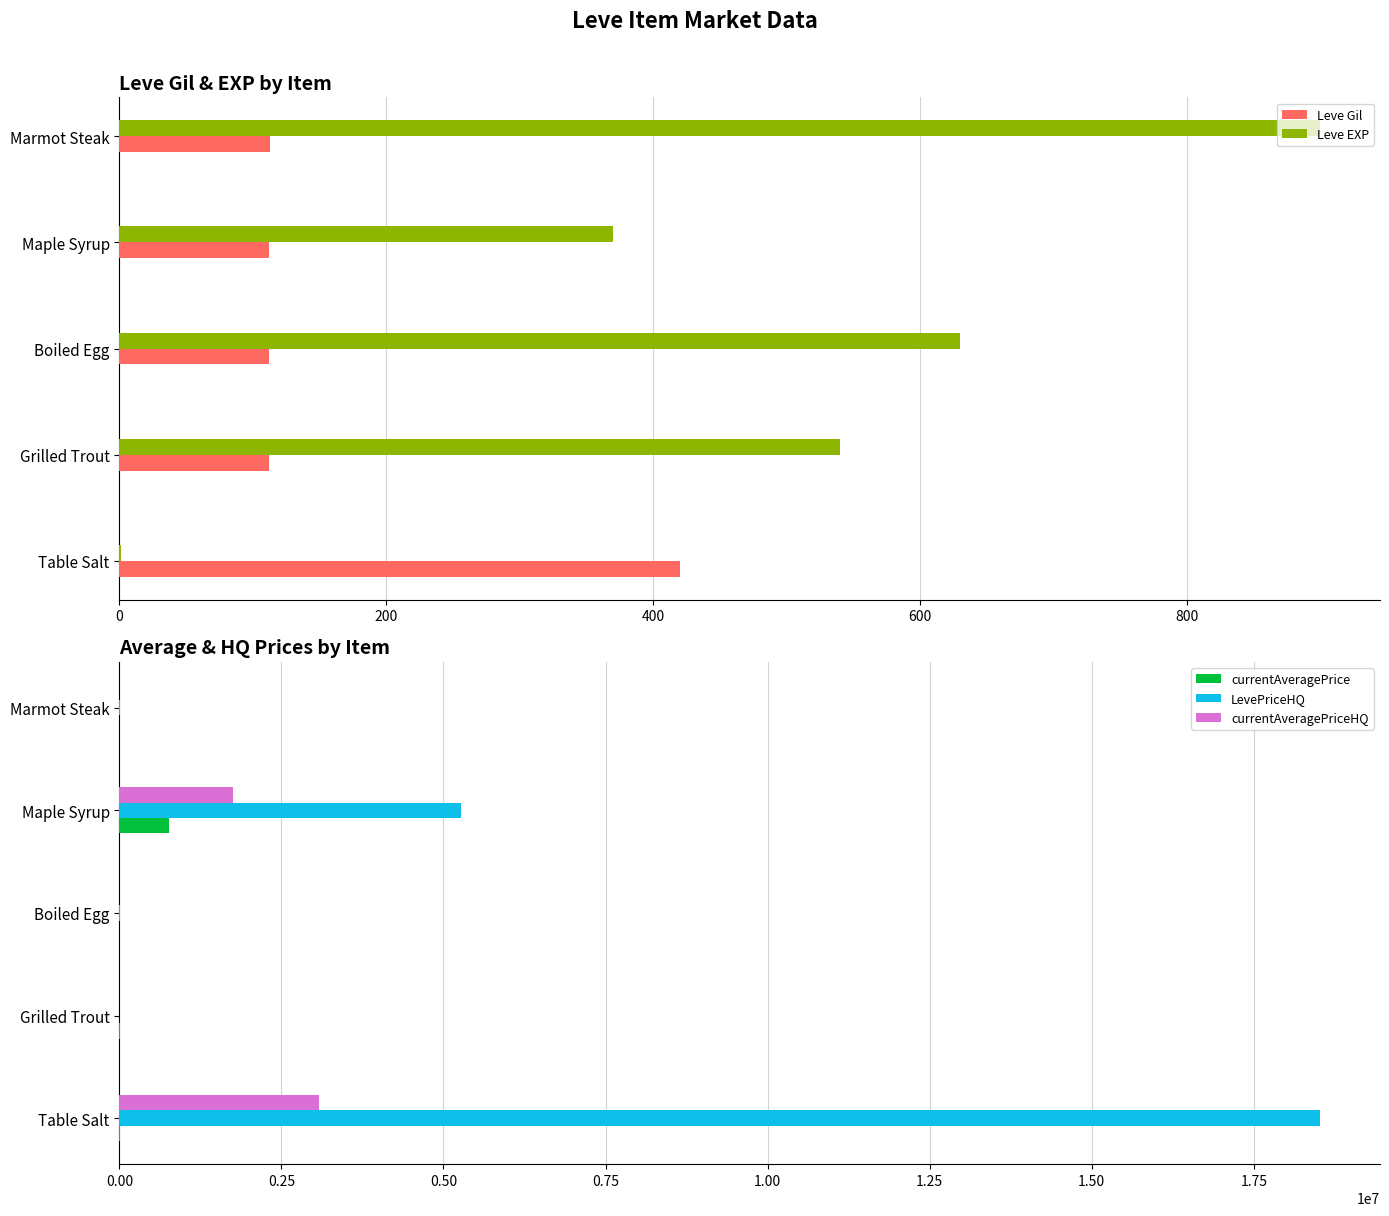

What is the minimum value for Leve EXP?

1.0